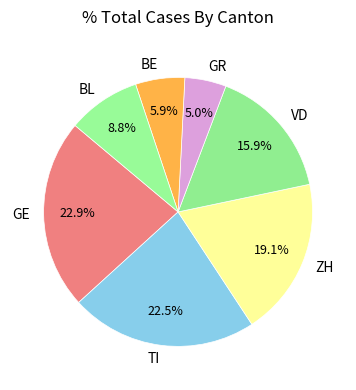

What is the smallest slice in the pie chart?

GR